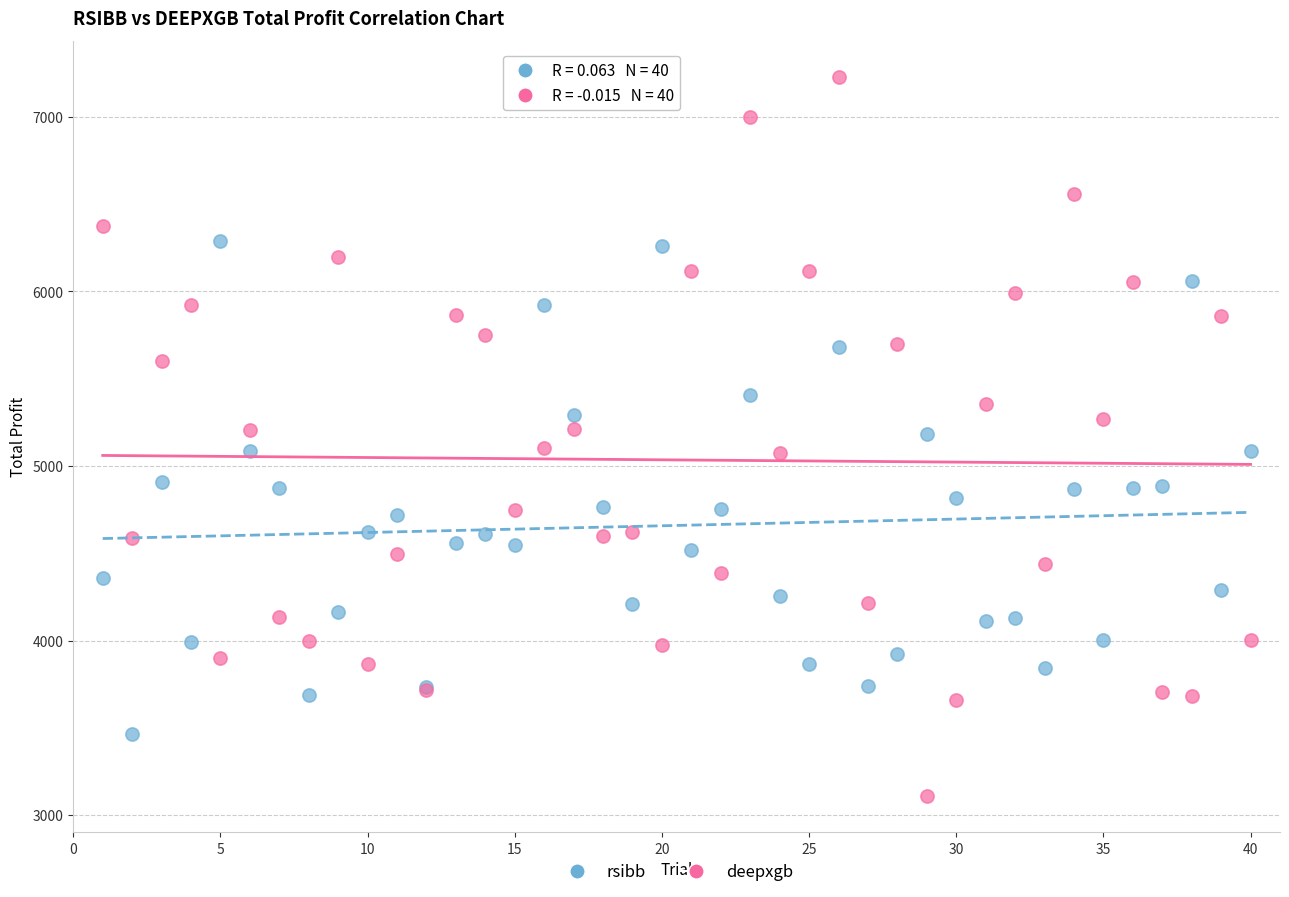

What are all the series names shown in the legend?

rsibb, deepxgb